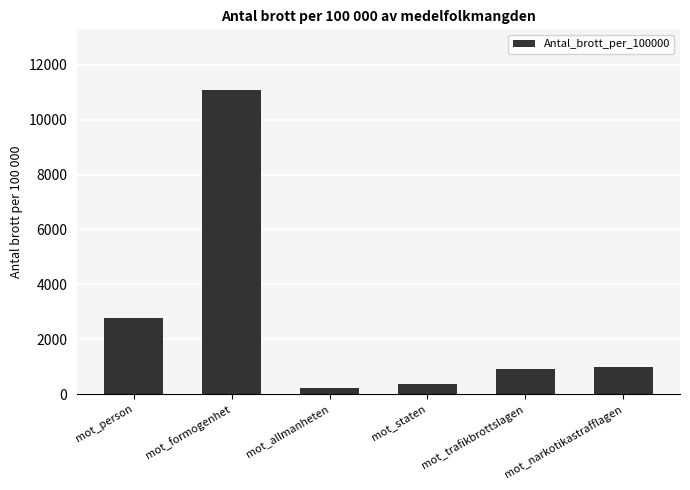

Are the bars grouped side by side (vs. stacked)?

No